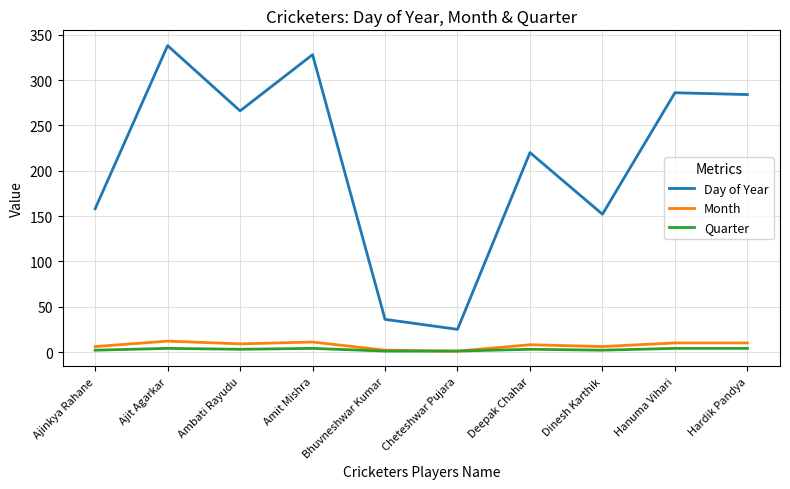

True or false: Day of Year and Quarter cross at least once.

False